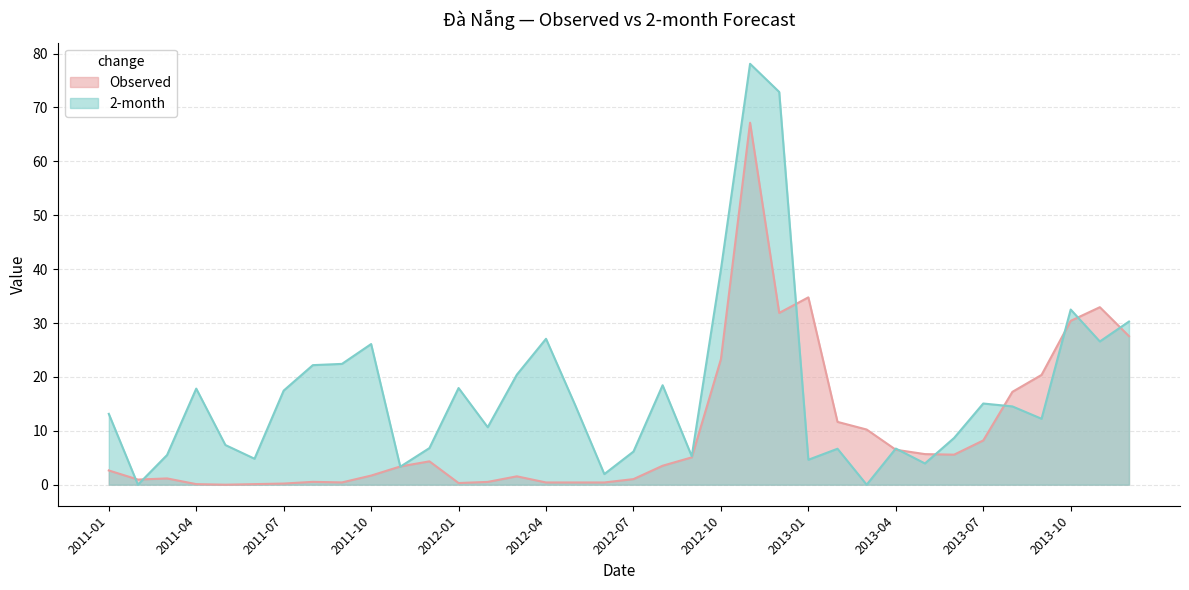

How many interior local valleys does the 2-month series have?

11